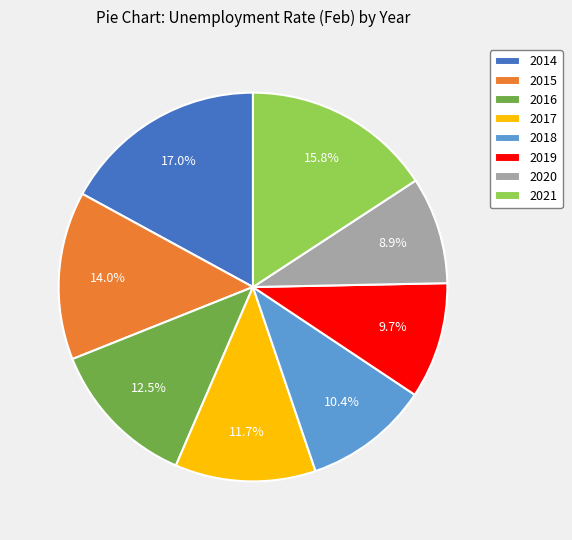

Does 2014 represent more than half of the total?

No